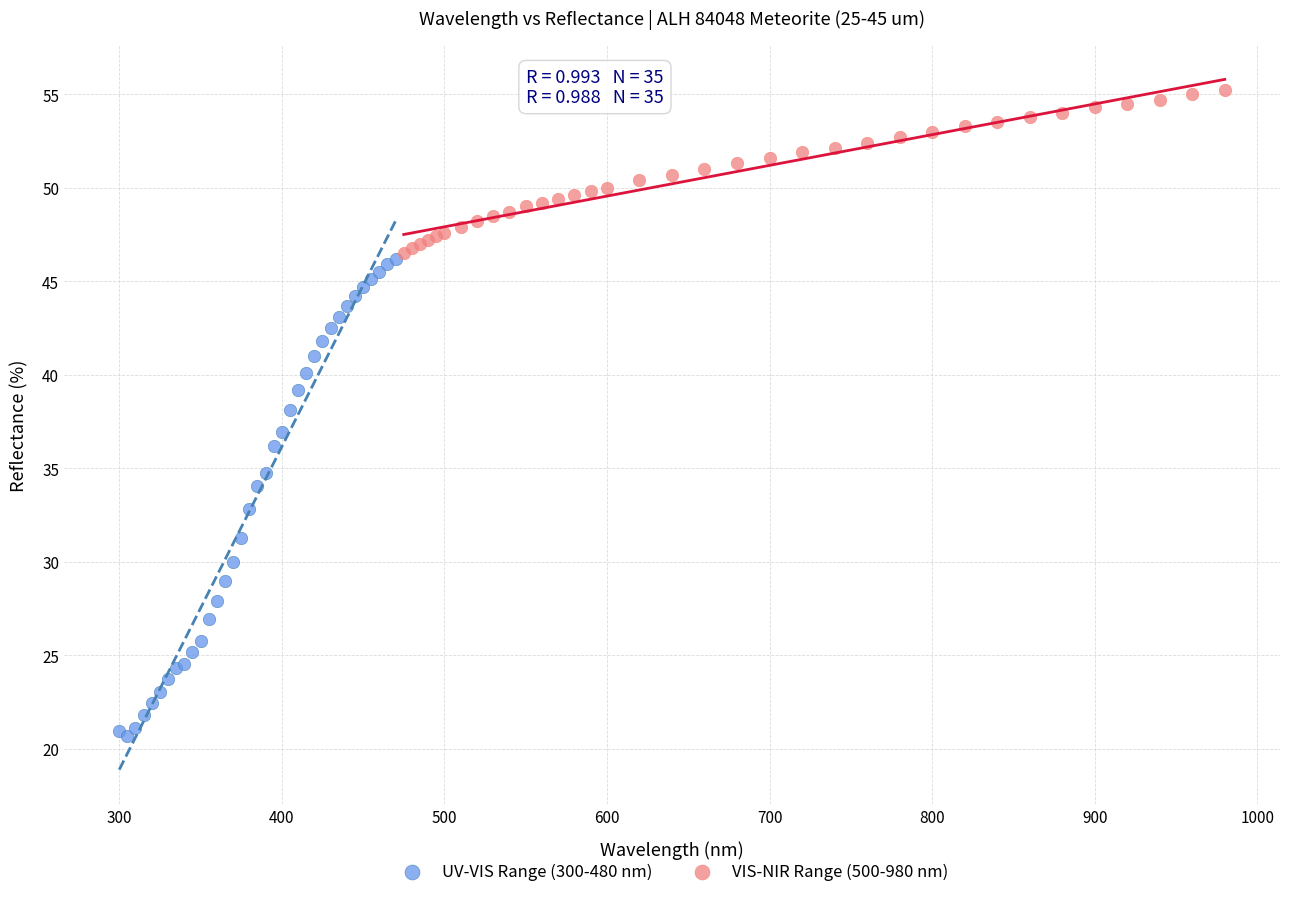

Which series contains the highest Y value?

VIS-NIR Range (500-980 nm)